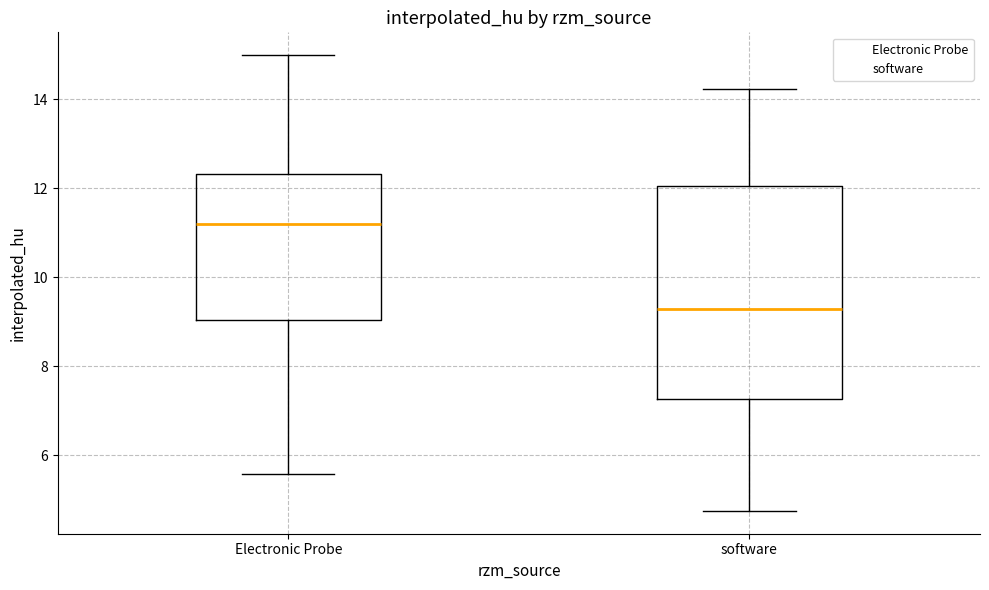

Reading left to right, read every box against the y-axis: the position of its median line, the range the box covers, and the ends of its whiskers. The values are not printed on the chart, so give them approximately, as read against the axis.

Electronic Probe: median 11.2, box 9.0 to 12.4, whiskers 5.6 to 15.0
software: median 9.2, box 7.2 to 12.0, whiskers 4.8 to 14.2